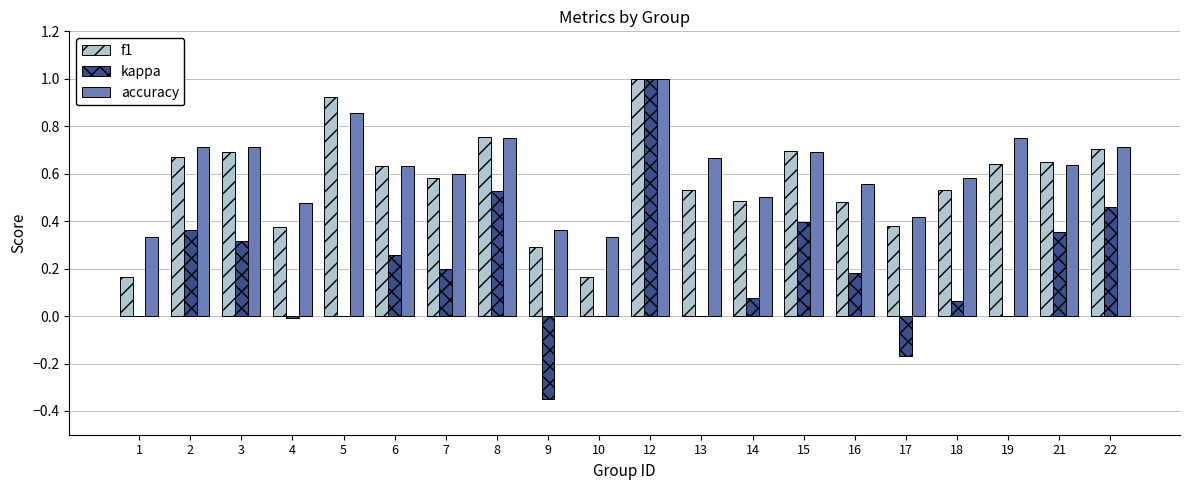

What is the greatest value displayed?

1.0